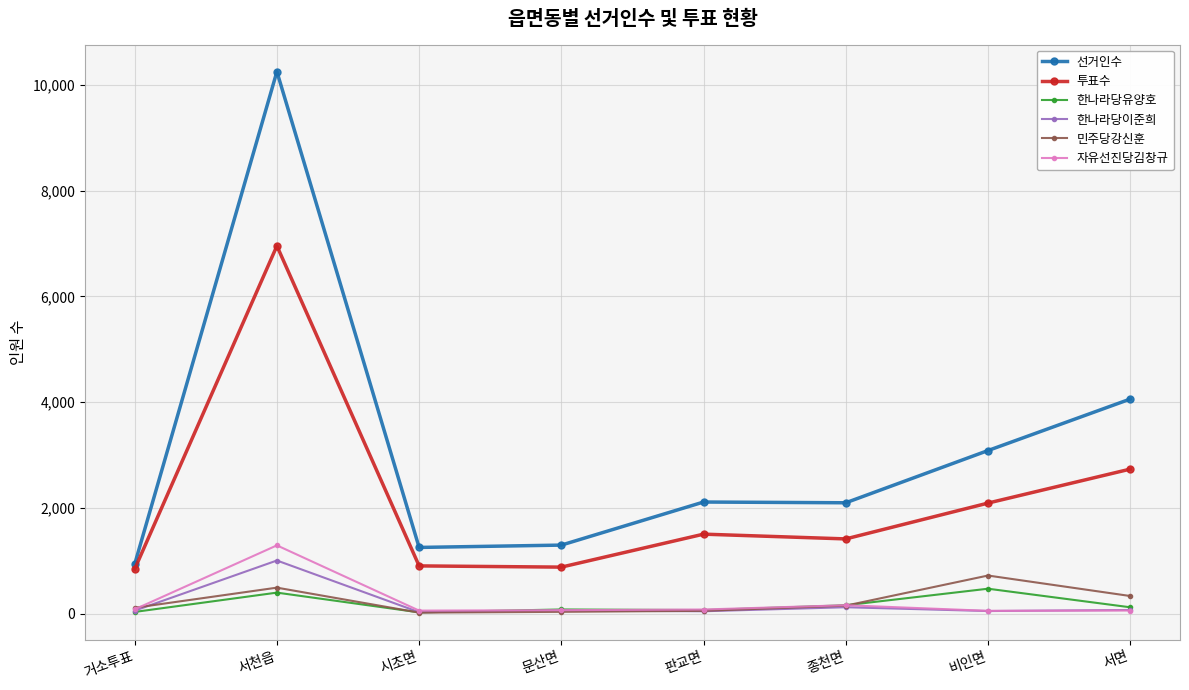

Where is 선거인수 nearest to the value 5593?

서면